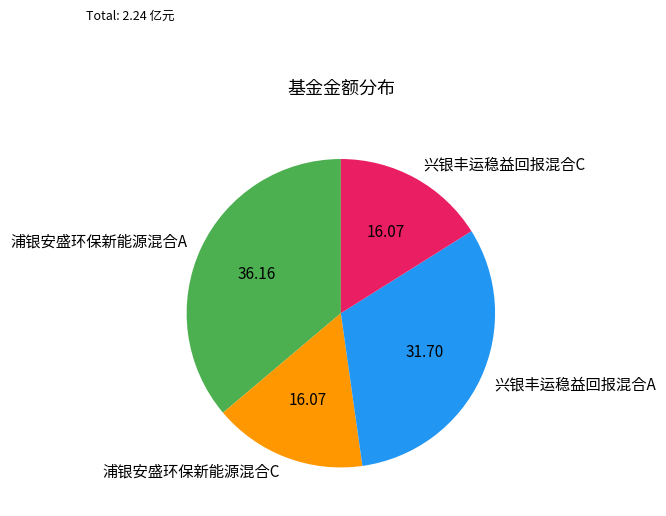

Does 浦银安盛环保新能源混合A account for over 50% of the chart?

No